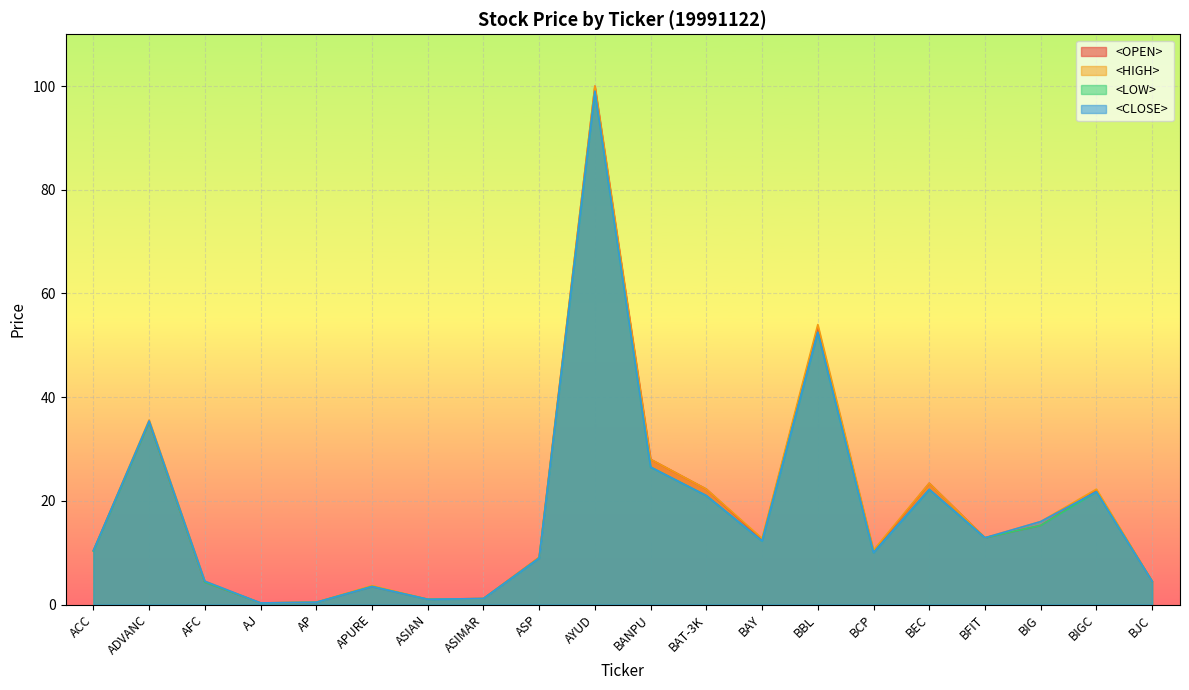

How many interior local peaks does the <OPEN> series have?

6